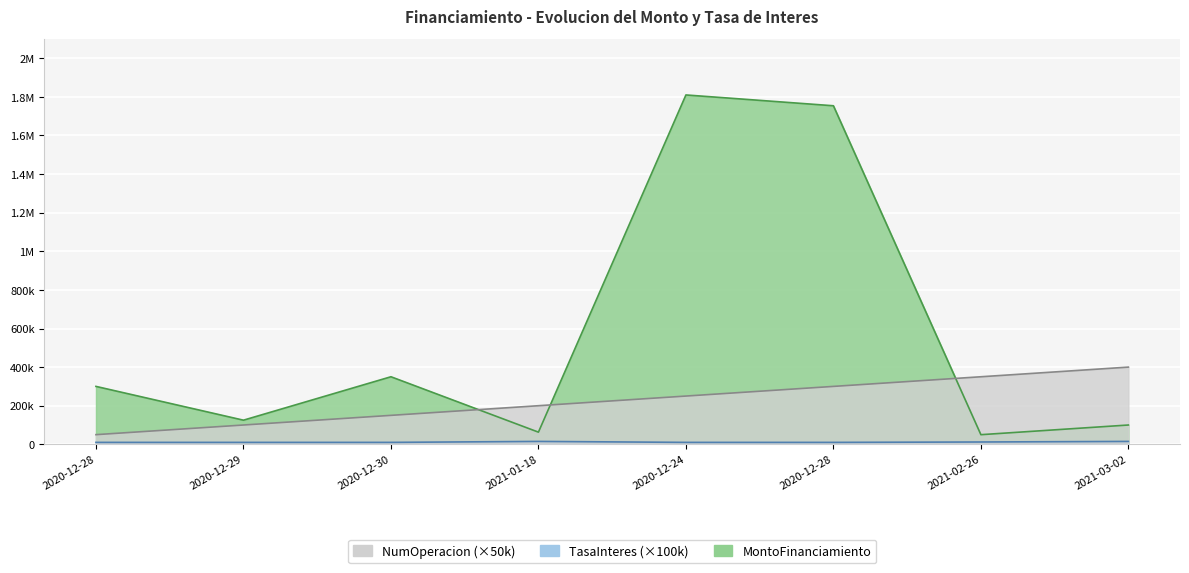

True or false: TasaInteres and MontoFinanciamiento intersect in this chart.

False